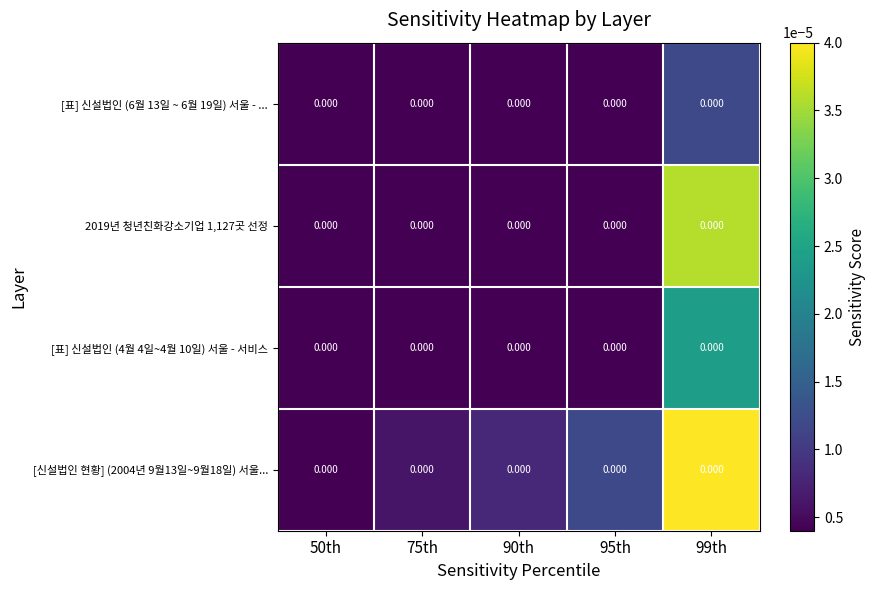

List the labels in order of [표] 신설법인 (6월 13일 ~ 6월 19일) 서울 - ... value, smallest first.

50th, 75th, 90th, 95th, 99th